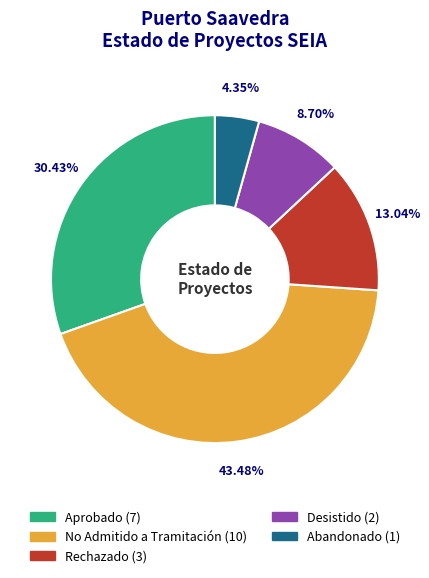

How many slices are in this pie chart?

5